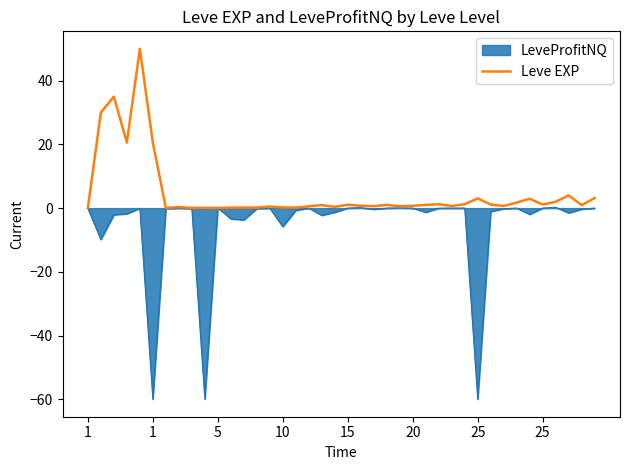

Rank the series by their average value, from highest to lowest.

Leve EXP, LeveProfitNQ